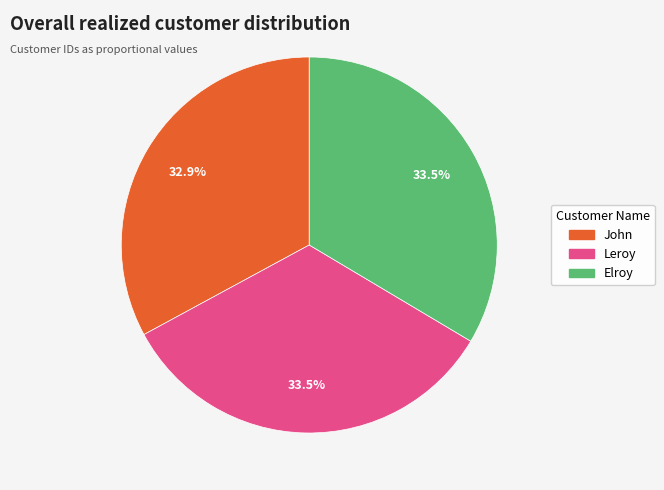

Combined, what portion of the pie is John and Leroy?

66.5%